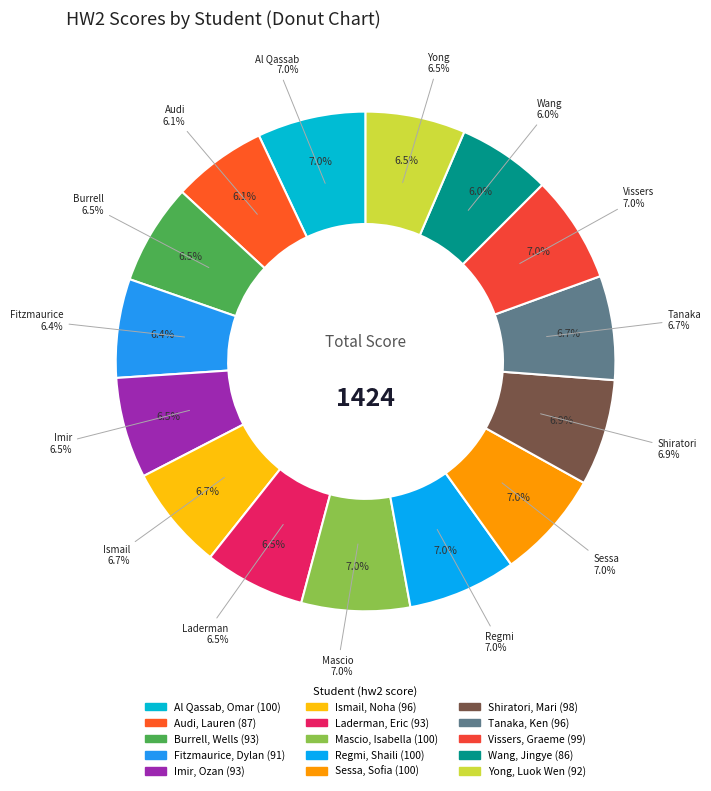

How many slices are in this pie chart?

15